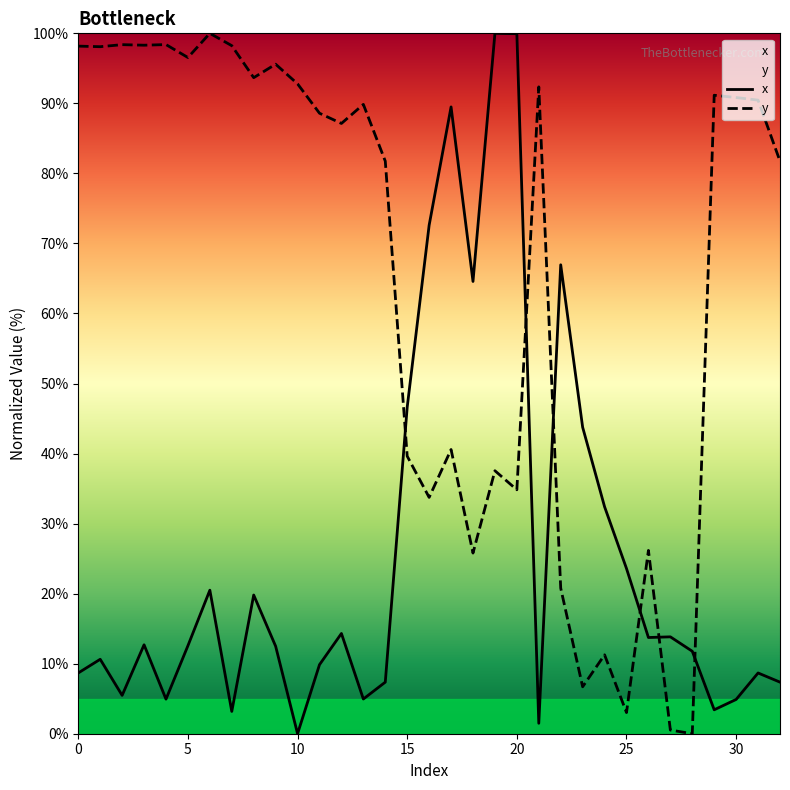

True or false: y has a value of 18.1 at 26.

False